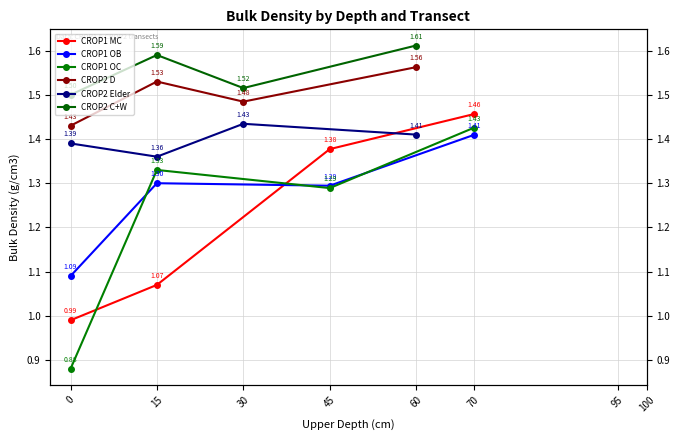

Which series has the largest total across all categories?

CROP2 C+W